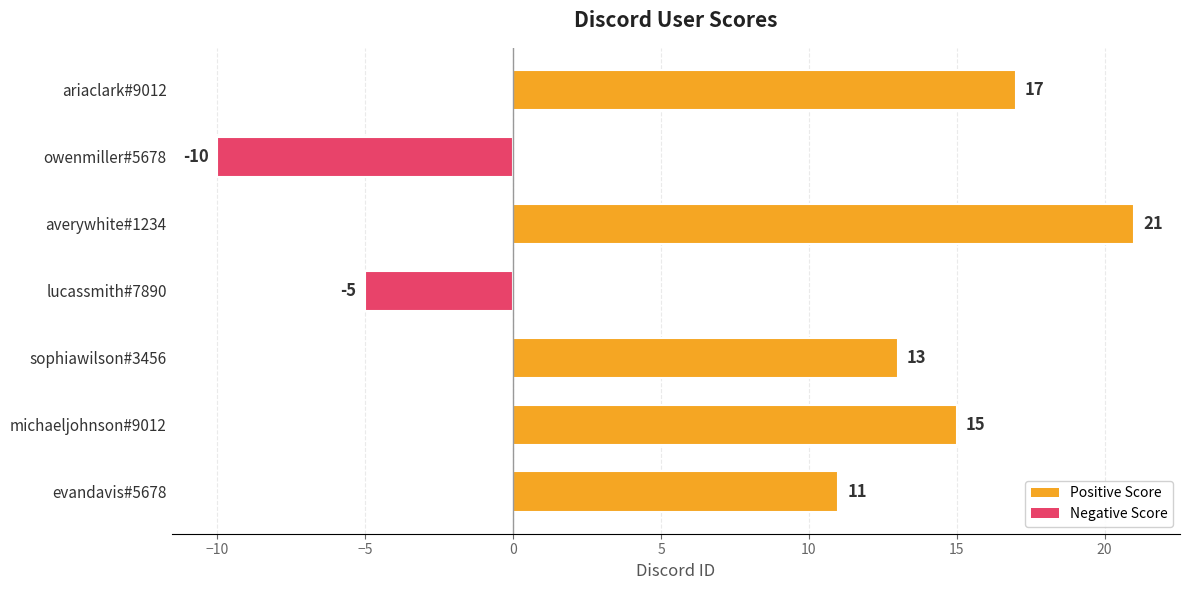

What is the sum of the values at averywhite#1234 and michaeljohnson#9012?

36